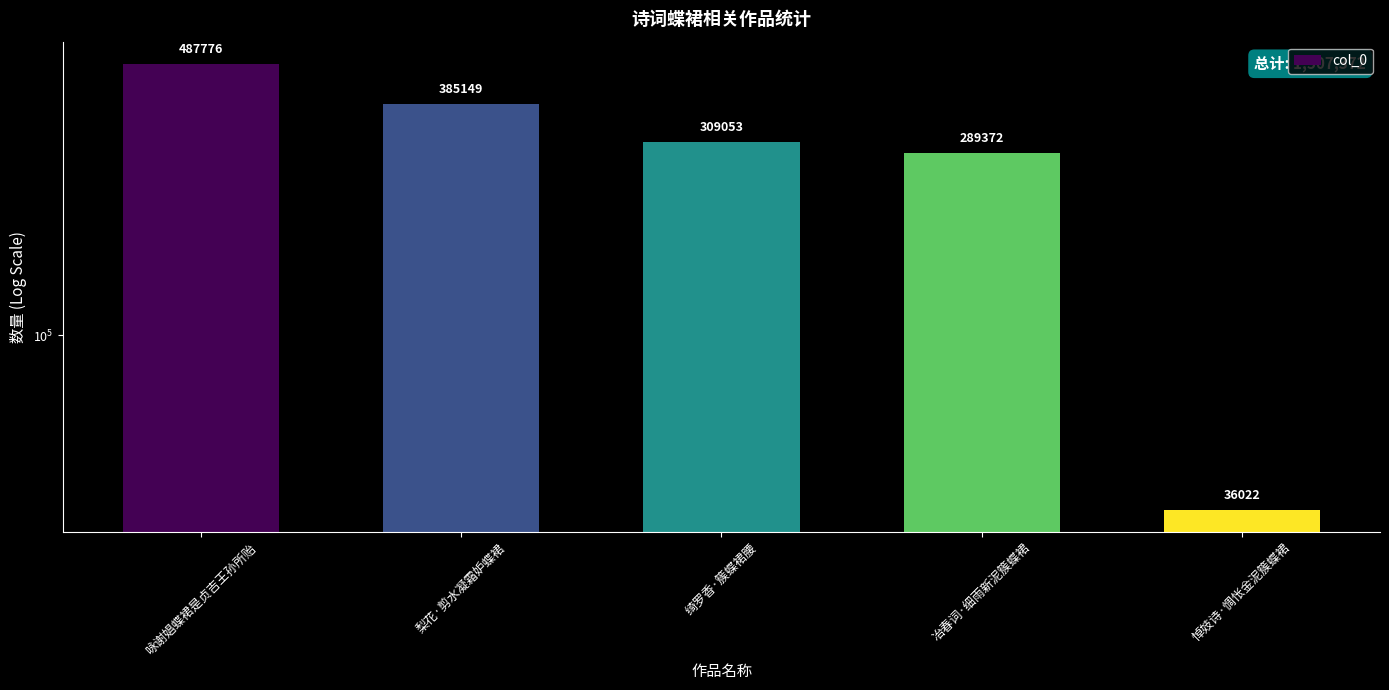

What is the sum of all values?

1507372